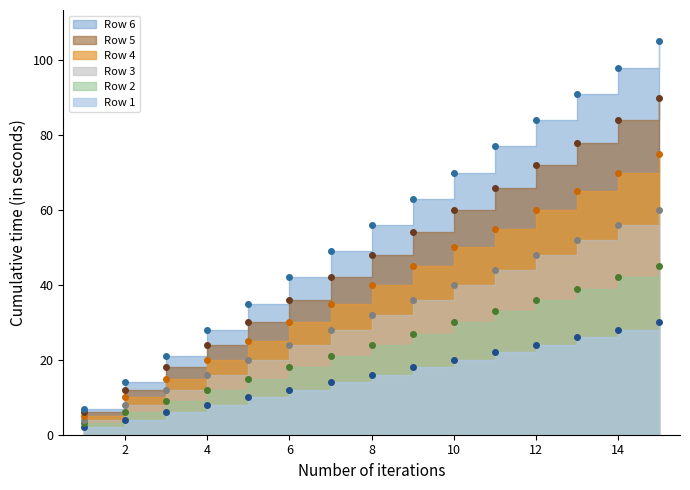

Is it true that Row 2 equals 1 at 1?

False